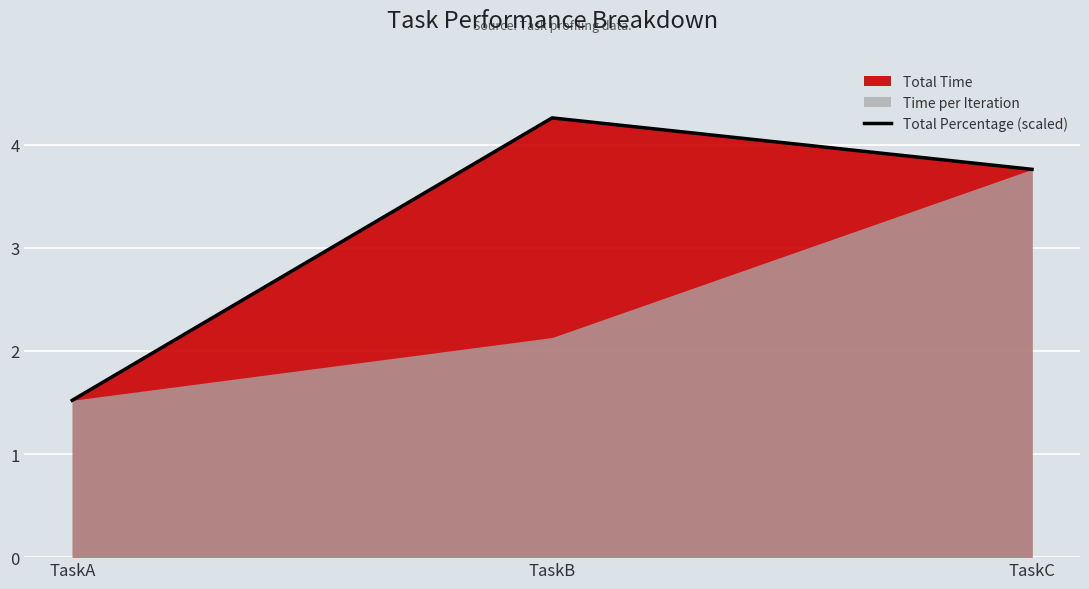

List the labels in order of value, smallest first.

TaskA, TaskC, TaskB